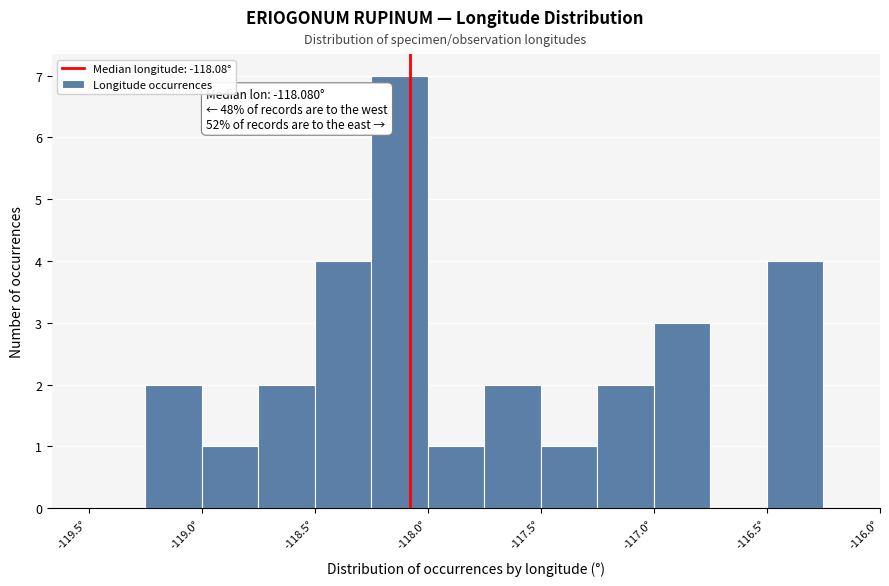

Which range on the x-axis has the tallest bar?

-118.25 to -118.00